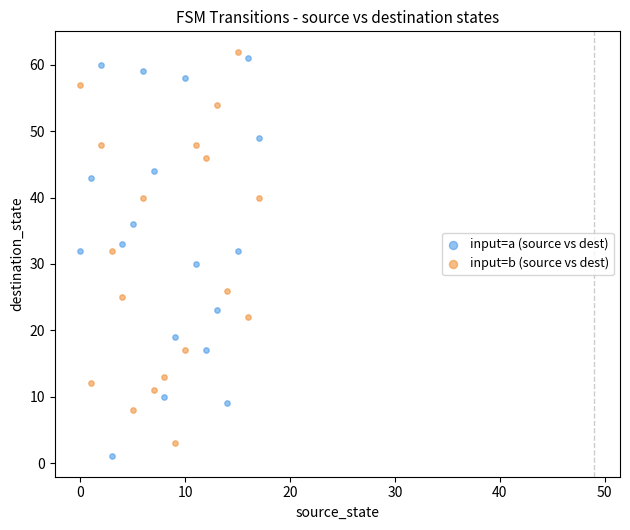

Across all data points, what is the range of Y values (max minus min)?

61